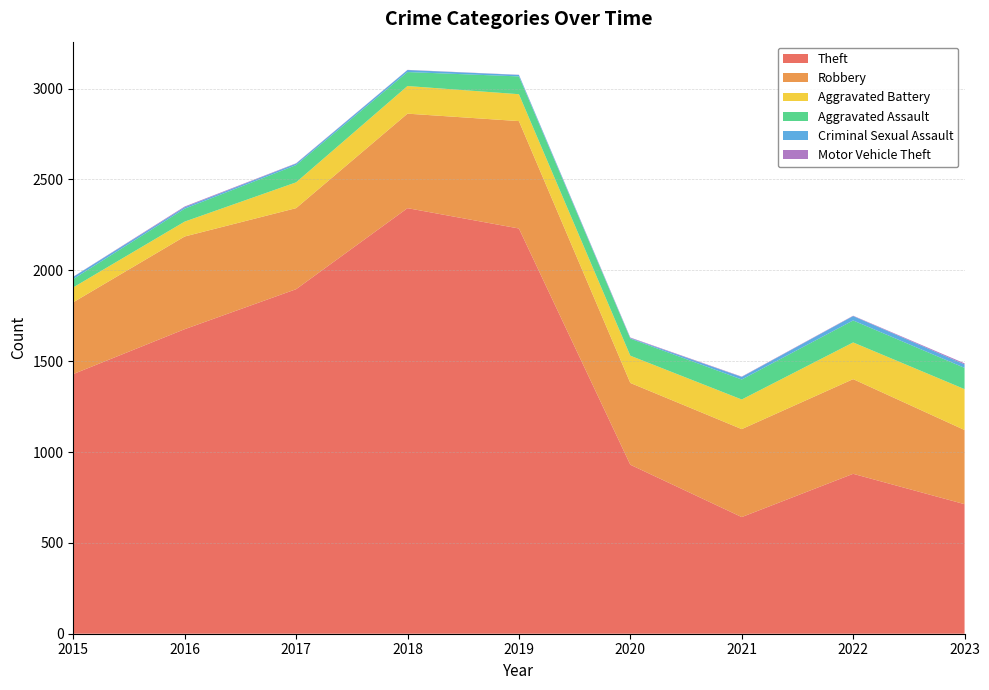

Reading left to right, list all the values displayed in this chart.

Theft: 1429	1676	1896	2342	2230	930	642	880	713
Robbery: 395	510	446	520	591	450	484	521	408
Aggravated Battery: 82	82	142	152	148	150	163	202	225
Aggravated Assault: 46	71	95	77	98	94	110	121	117
Criminal Sexual Assault: 12	8	8	11	8	3	14	24	19
Motor Vehicle Theft: 1	4	2	1	1	3	2	2	6